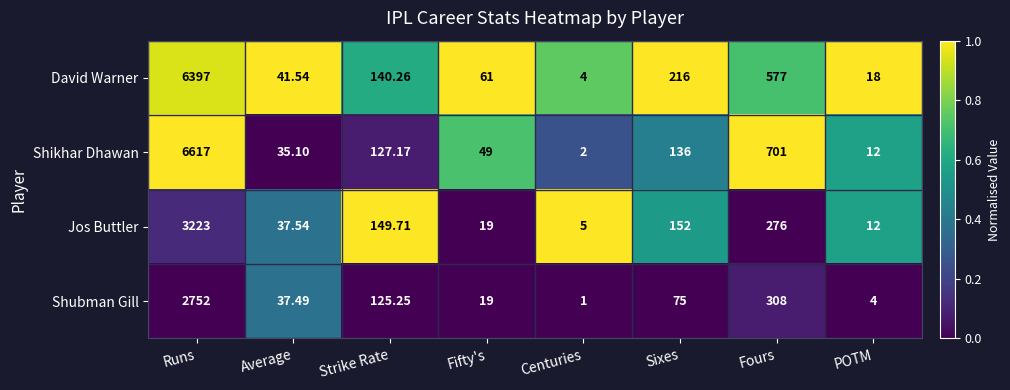

Between Sixes and Fours, which series saw the biggest shift?

Shikhar Dhawan